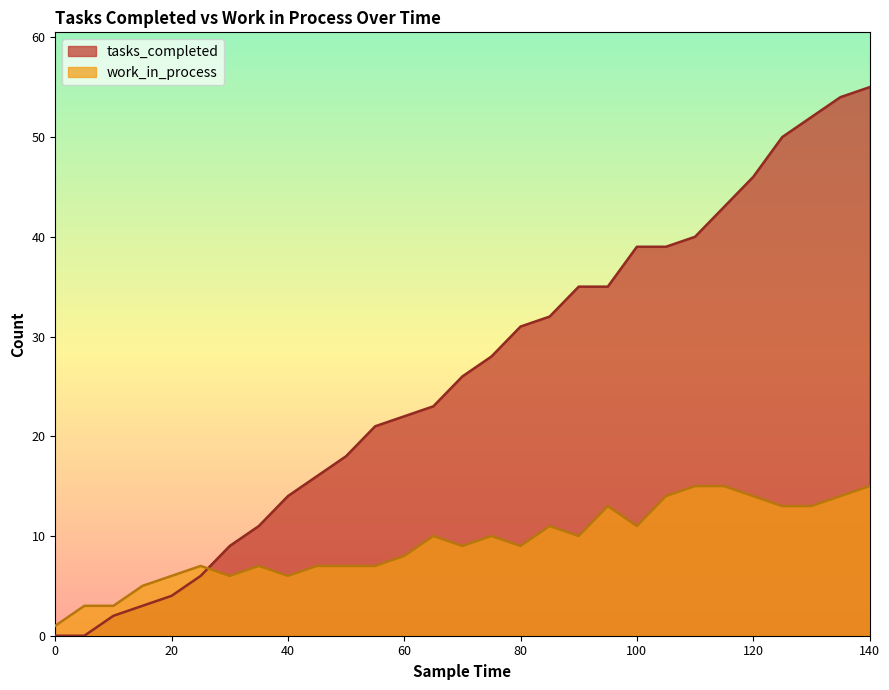

What is the value of the work_in_process point at the 24th from the left?

15